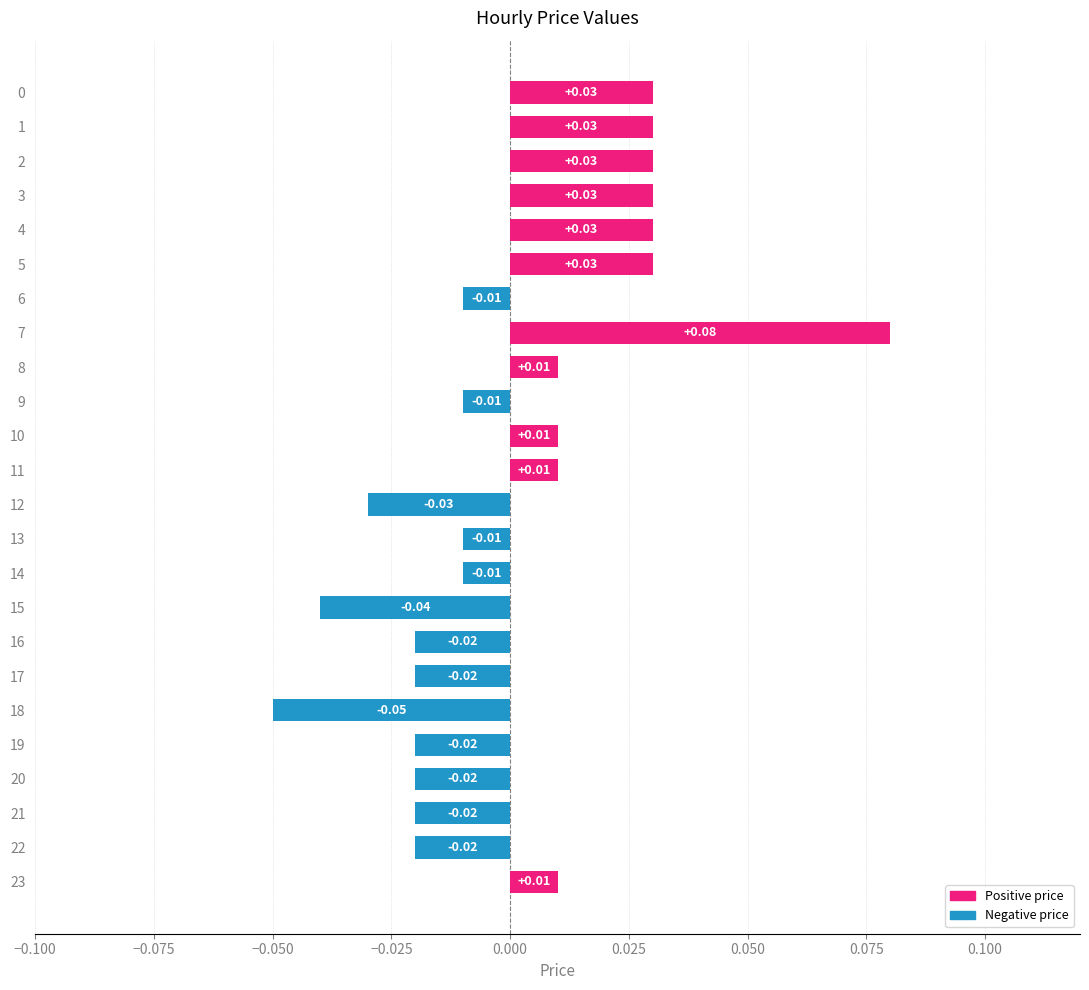

Between 11 and 12, which is larger?

11